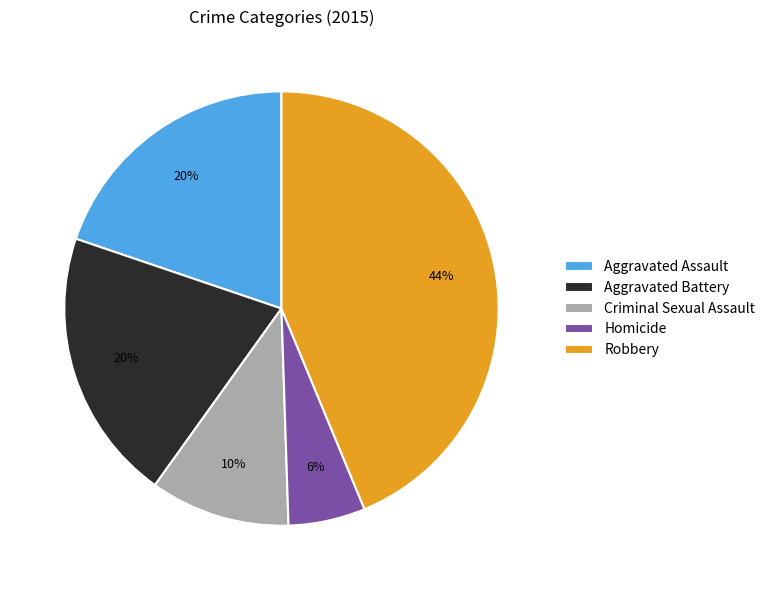

Which slice is the smallest?

Homicide